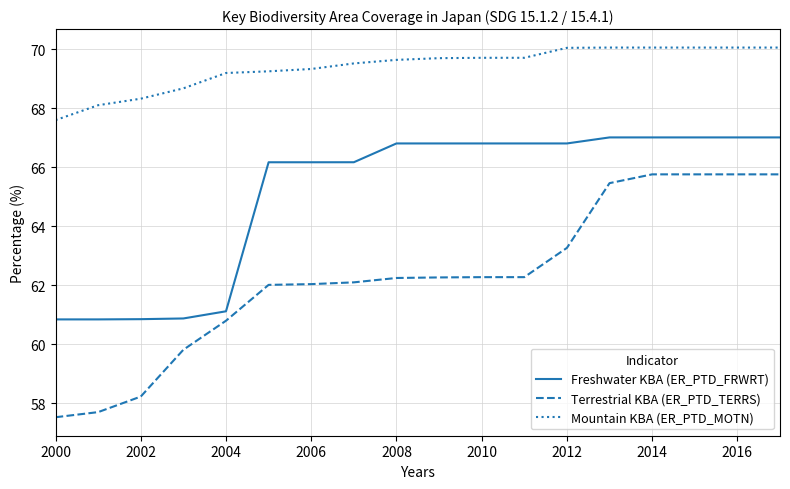

Which series has the widest spread of values?

Terrestrial KBA (ER_PTD_TERRS)